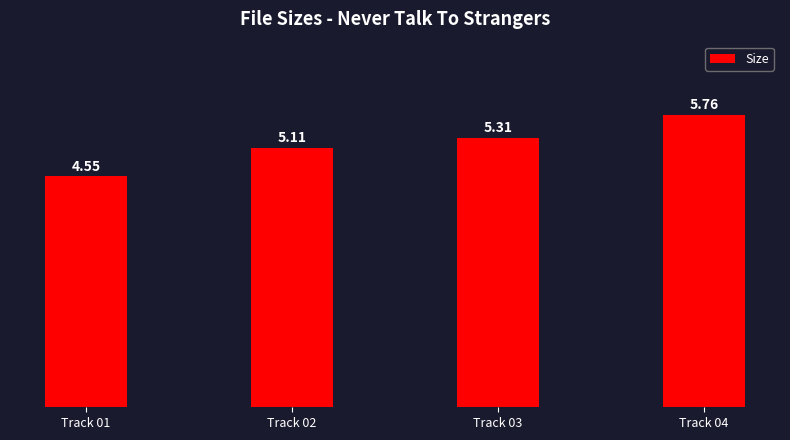

Is it true that the value at Track 03 is 5.3?

True